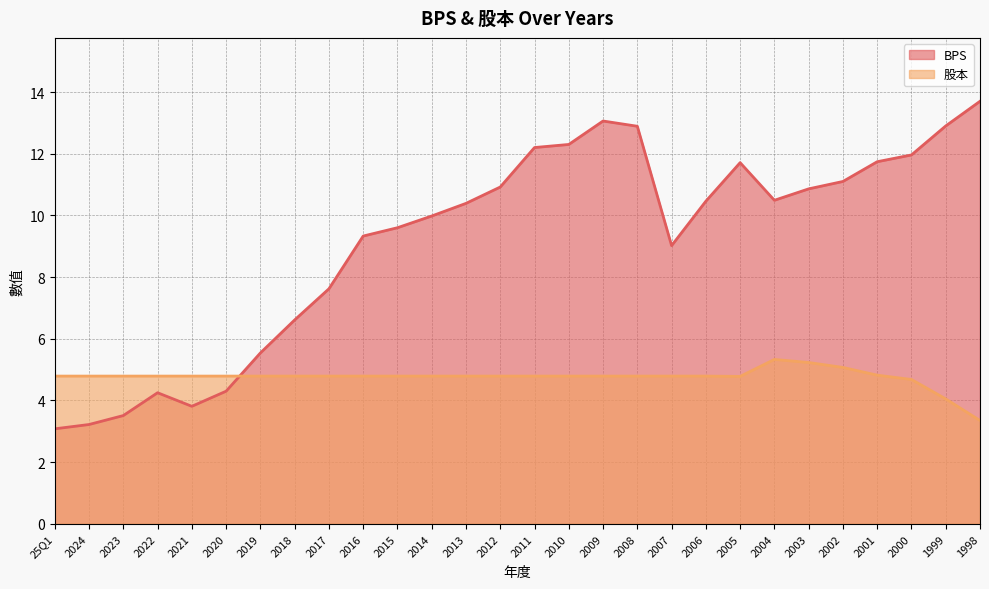

What is the value of the BPS point at the 2nd from the left?

3.2